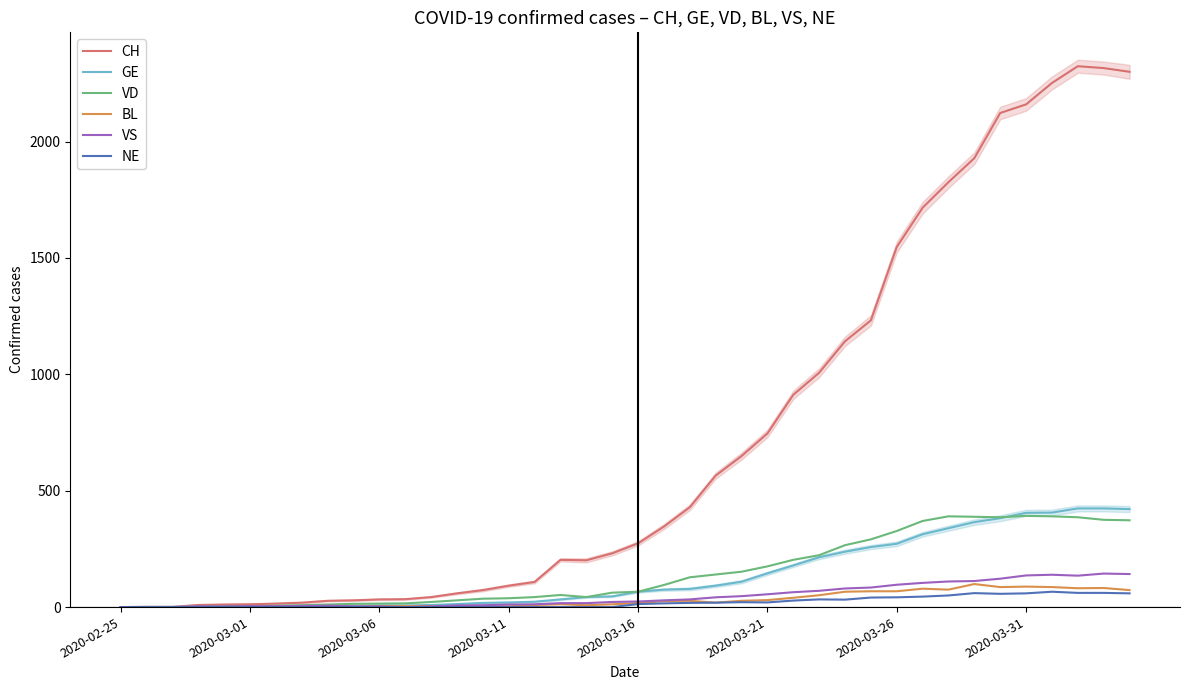

Count the number of categories in the chart.

40